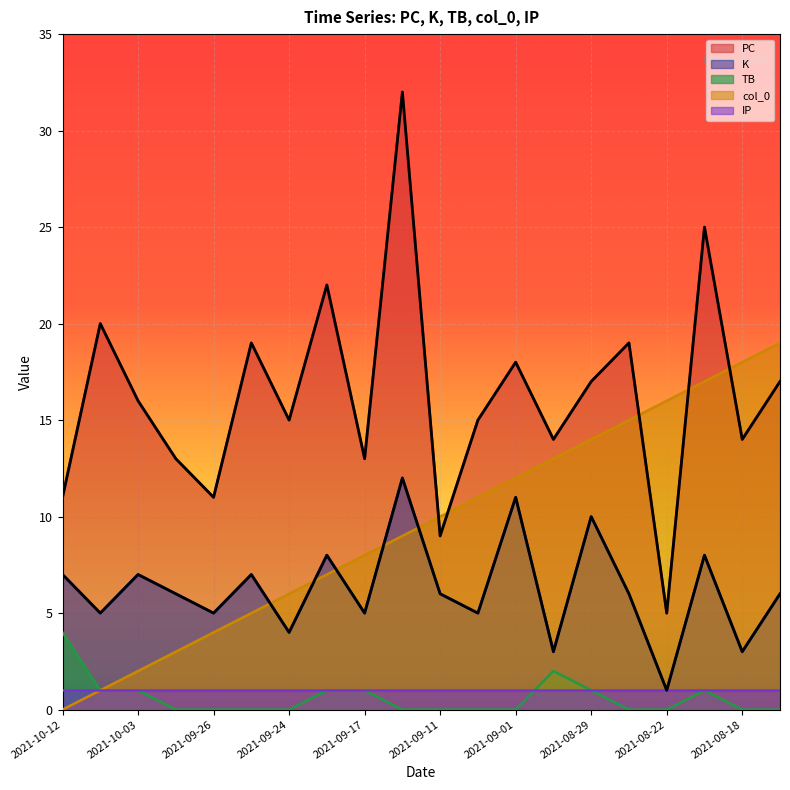

Which series has the widest spread of values?

PC